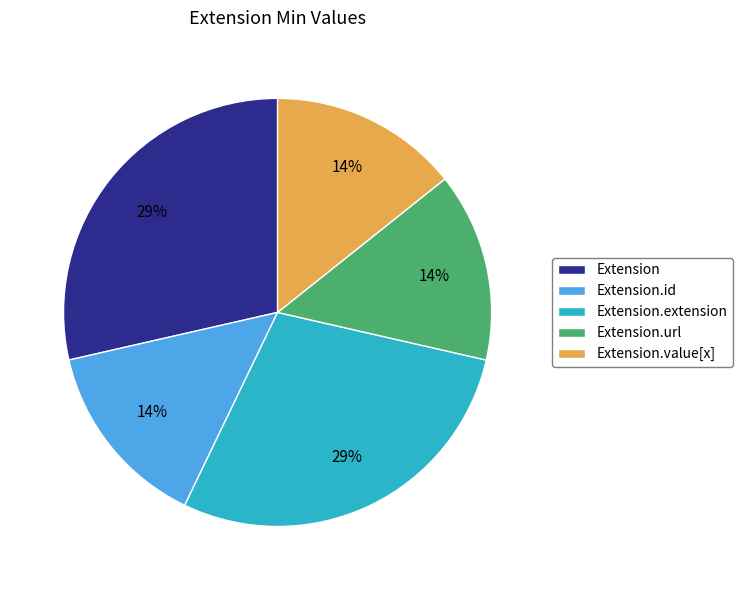

Is there a majority slice in this chart?

No